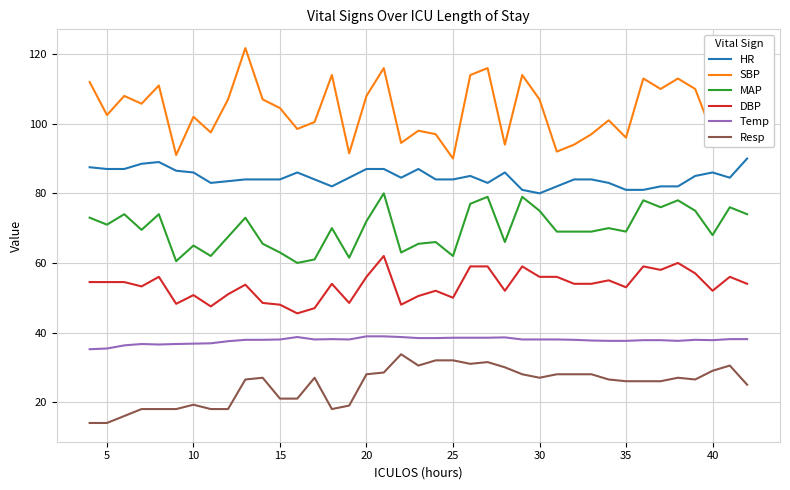

Which series has the largest total across all categories?

SBP